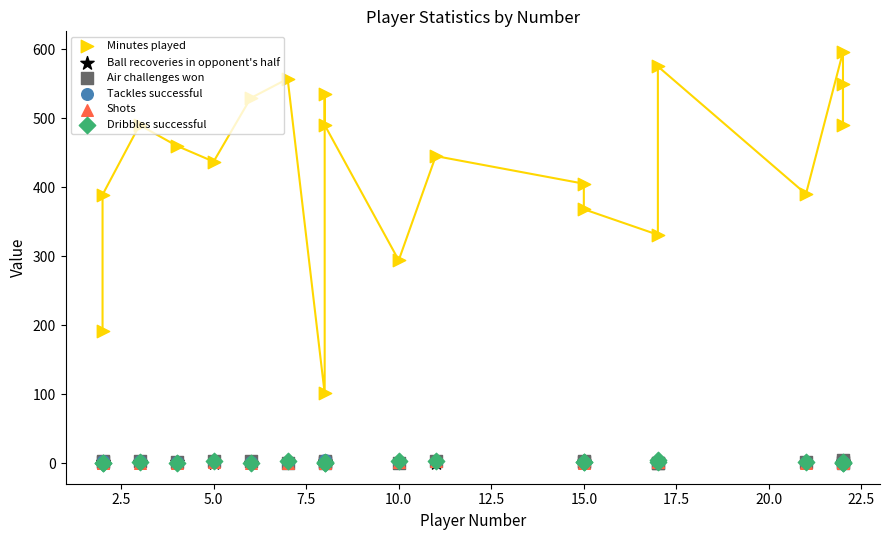

At how many categories does at least one series exceed 41?

20